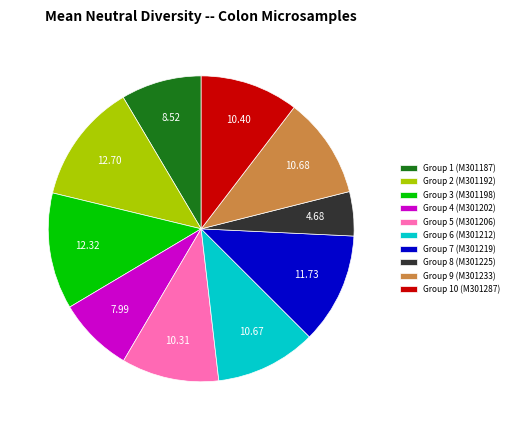

Between Group 7 (M301219) and Group 9 (M301233), which is larger?

Group 7 (M301219)